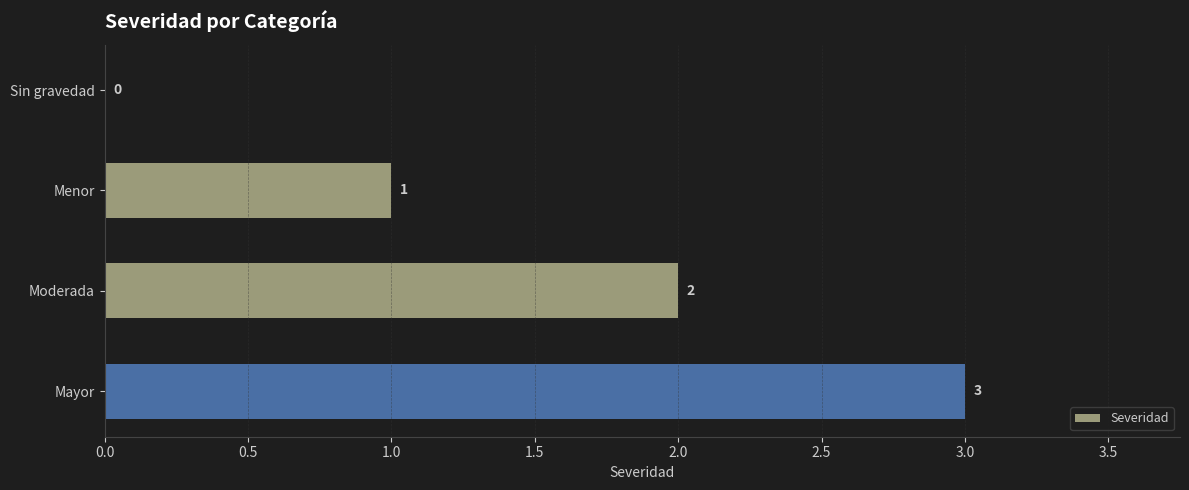

At which label is the value closest to 1?

Menor